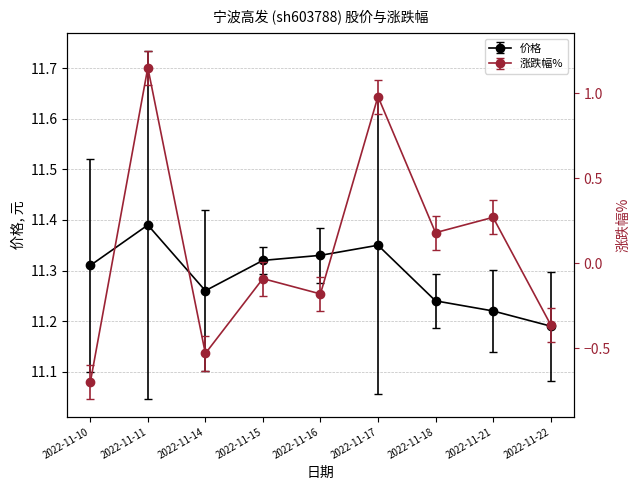

At which category does 涨跌幅% reach its first local valley?

2022-11-14